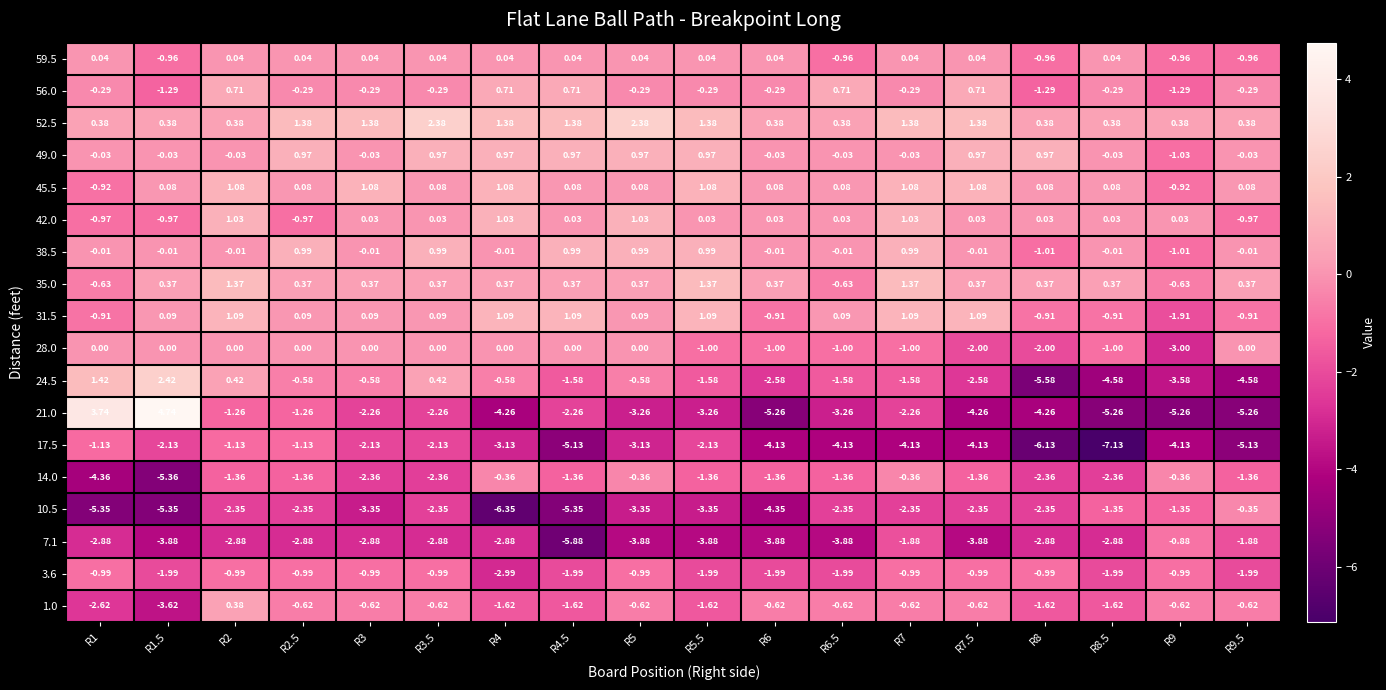

How many series are shown in this chart?

18